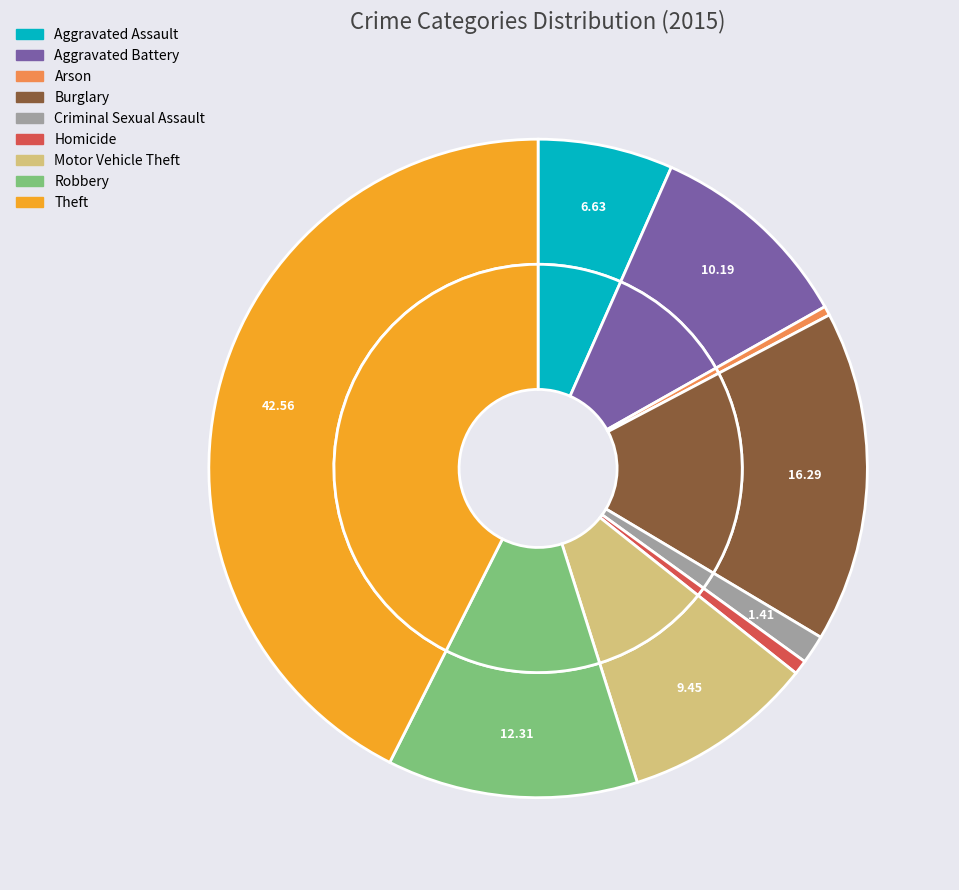

The Motor Vehicle Theft slice represents 15% of the pie. True or false?

False